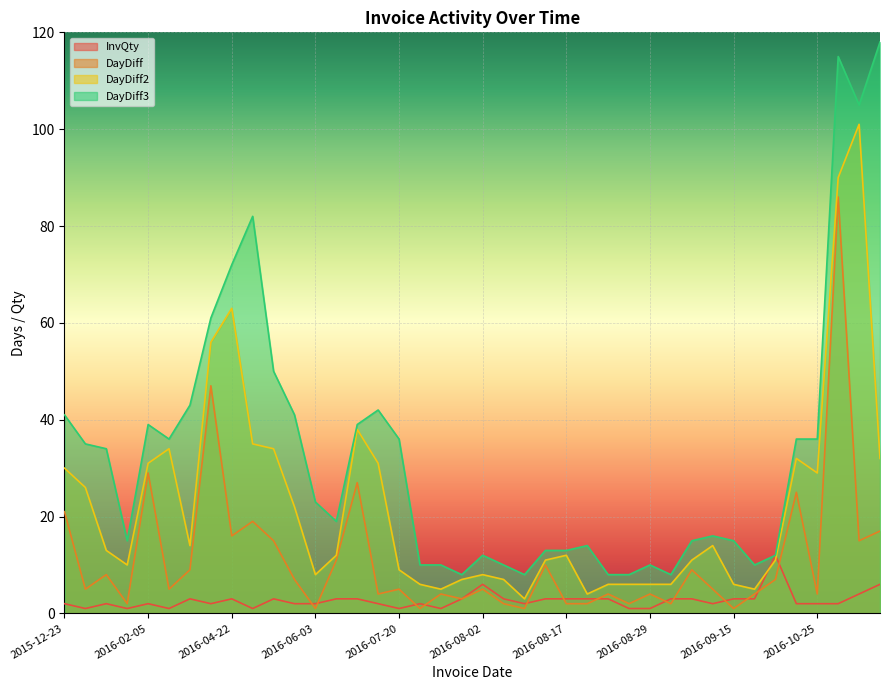

Is it true that DayDiff equals 133 at 2017-01-19?

False